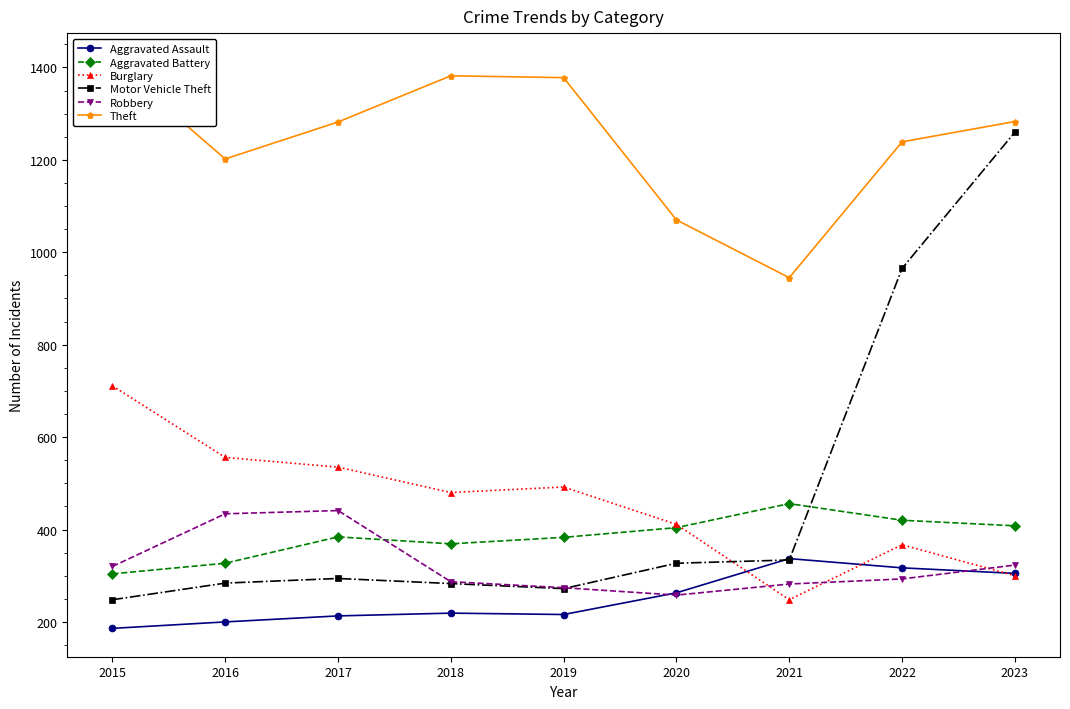

What is the value of the Aggravated Battery point at the 8th from the left?

420